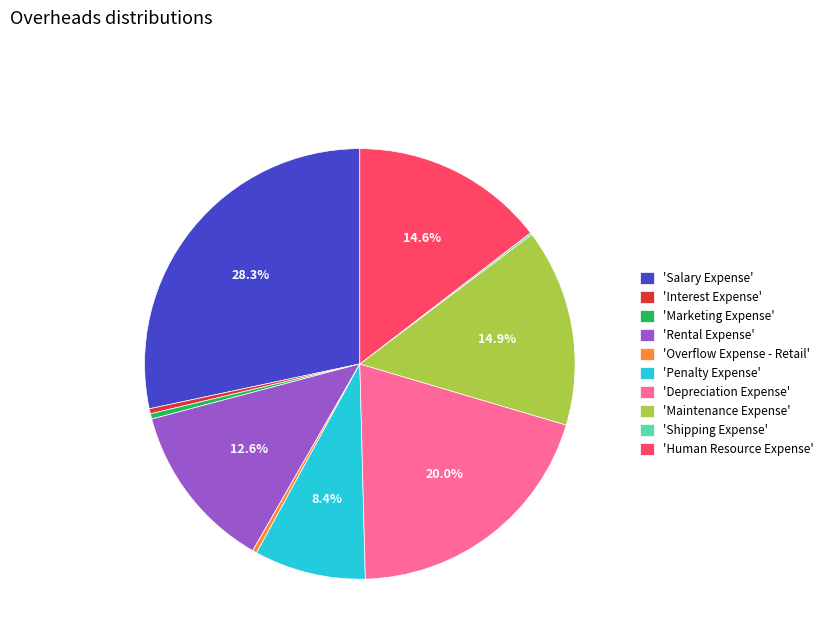

Between 'Depreciation Expense' and 'Salary Expense', which is larger?

'Salary Expense'